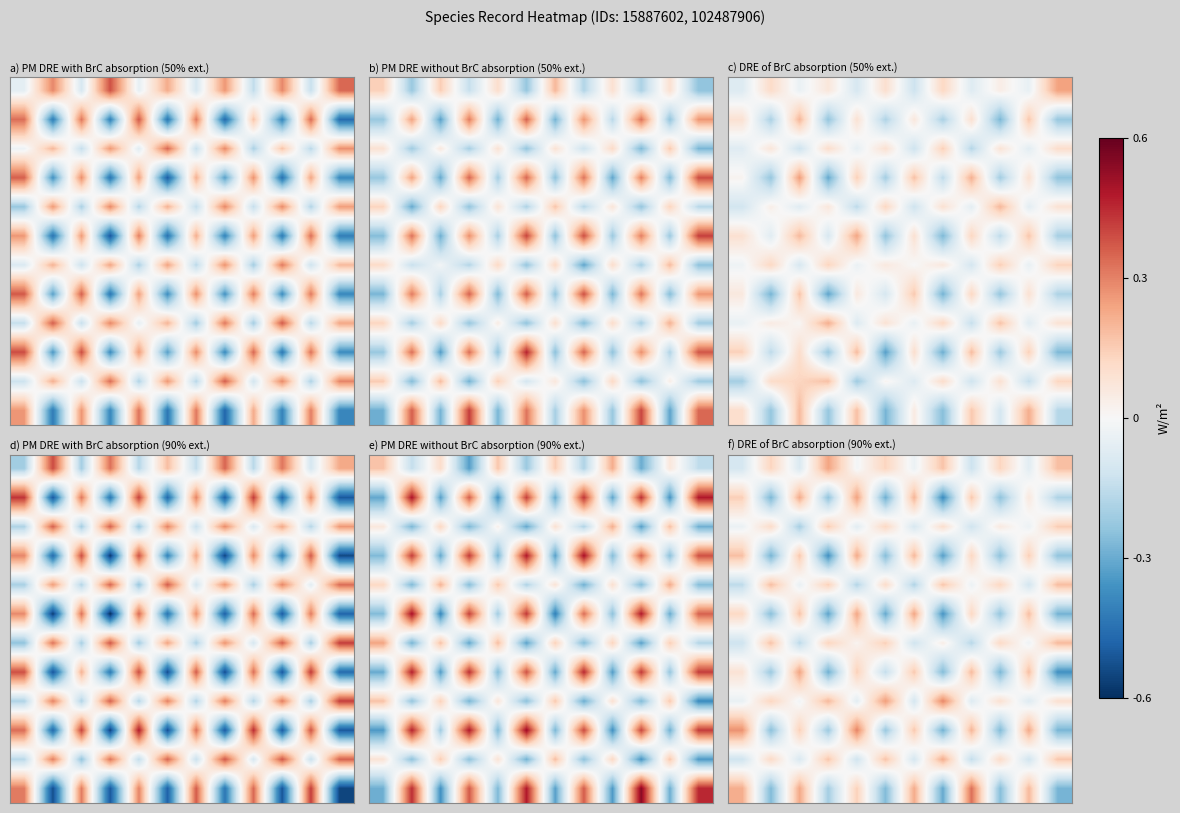

Where does the row_0 series first go above 0?

1